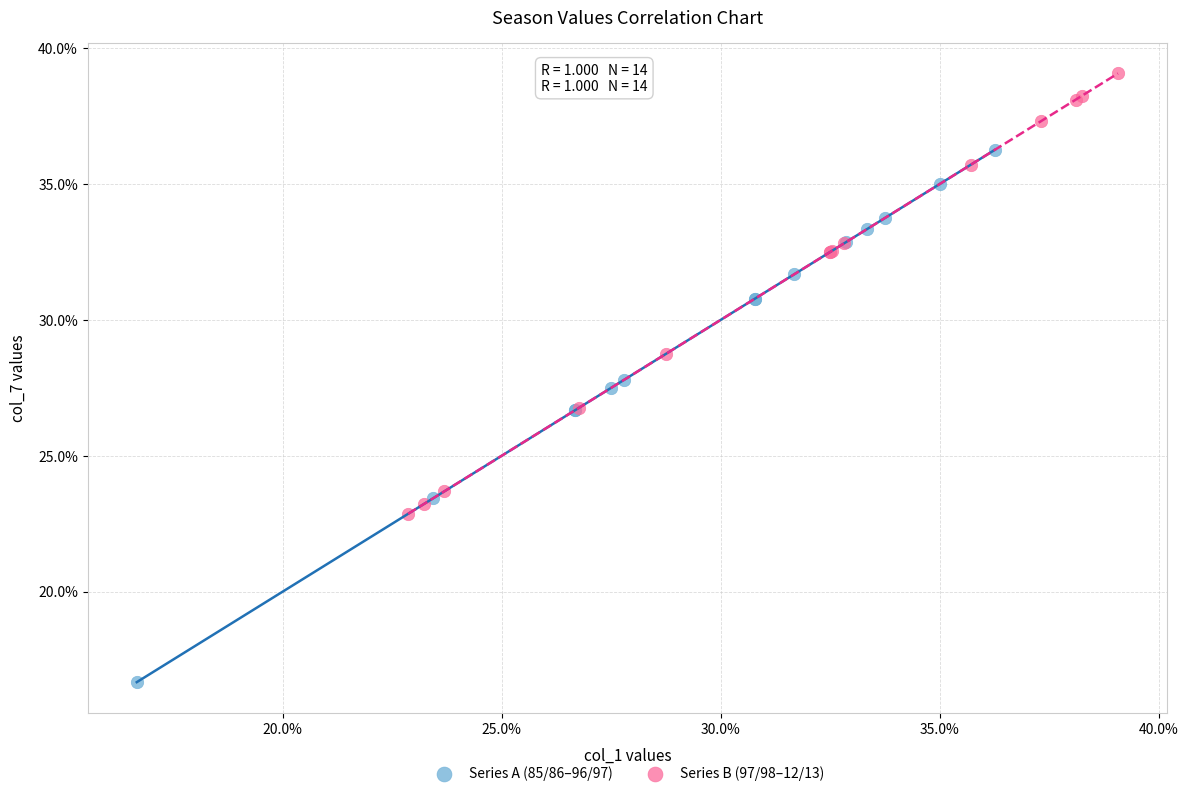

Which series contains the highest Y value?

Series B (97/98–12/13)